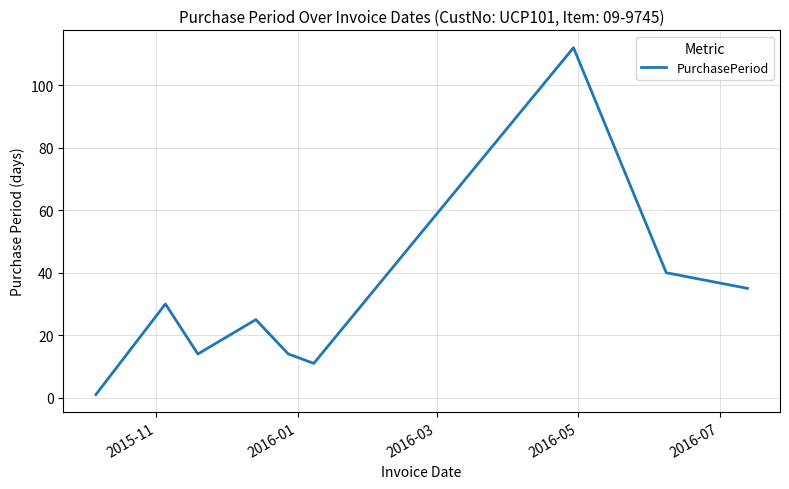

What is the maximum value shown in the chart?

112